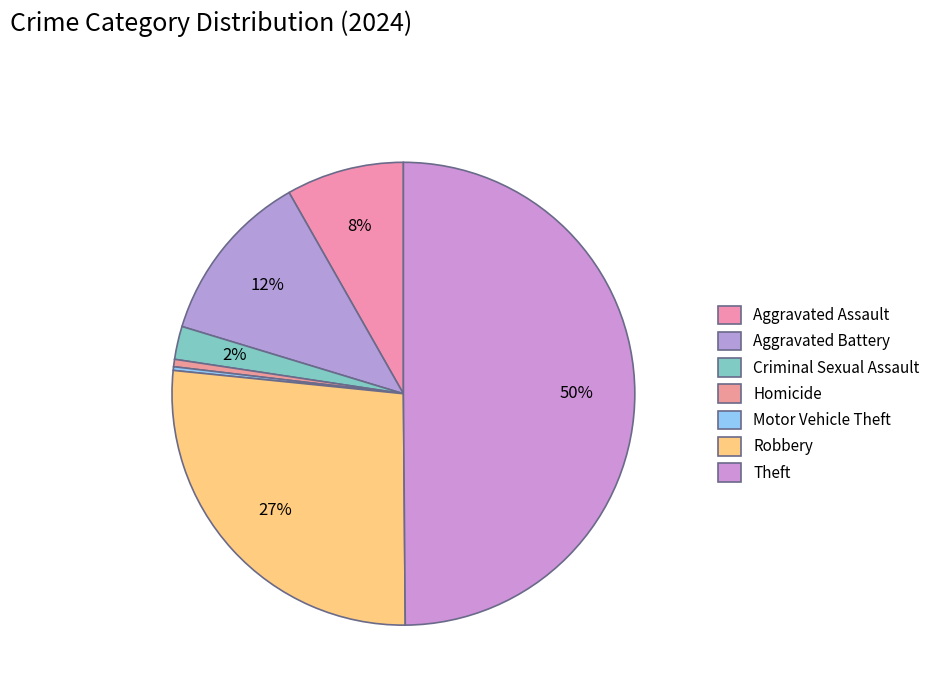

The Theft slice represents 50% of the pie. True or false?

True